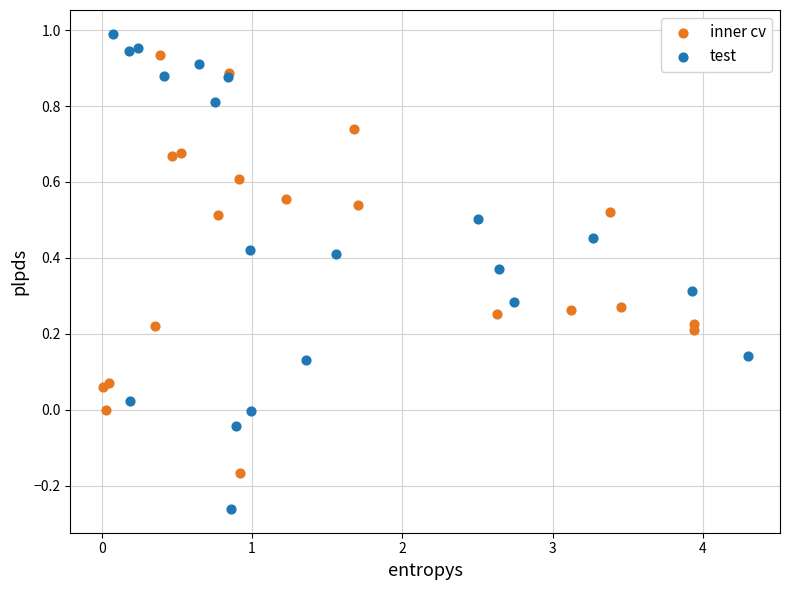

What are all the series names shown in the legend?

inner cv, test